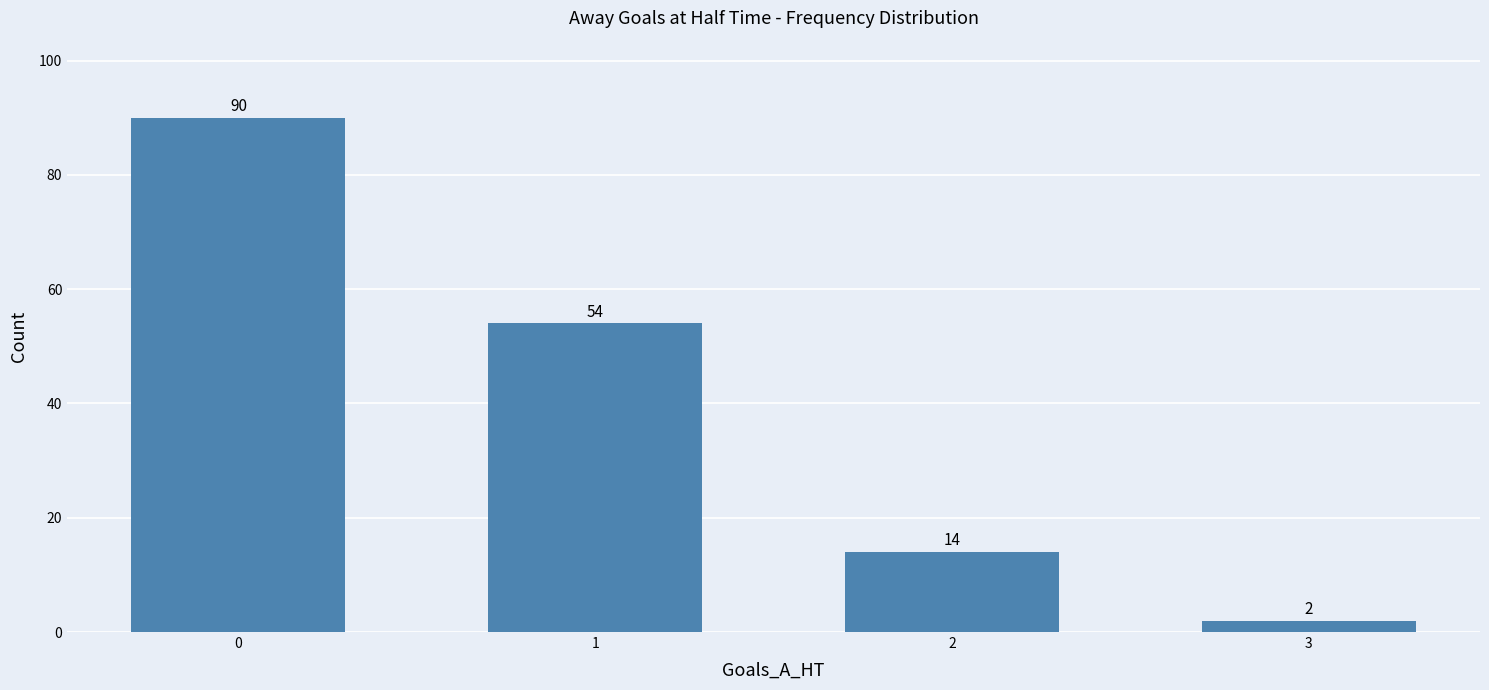

The chart shows a value of 86 at 1. True or false?

False